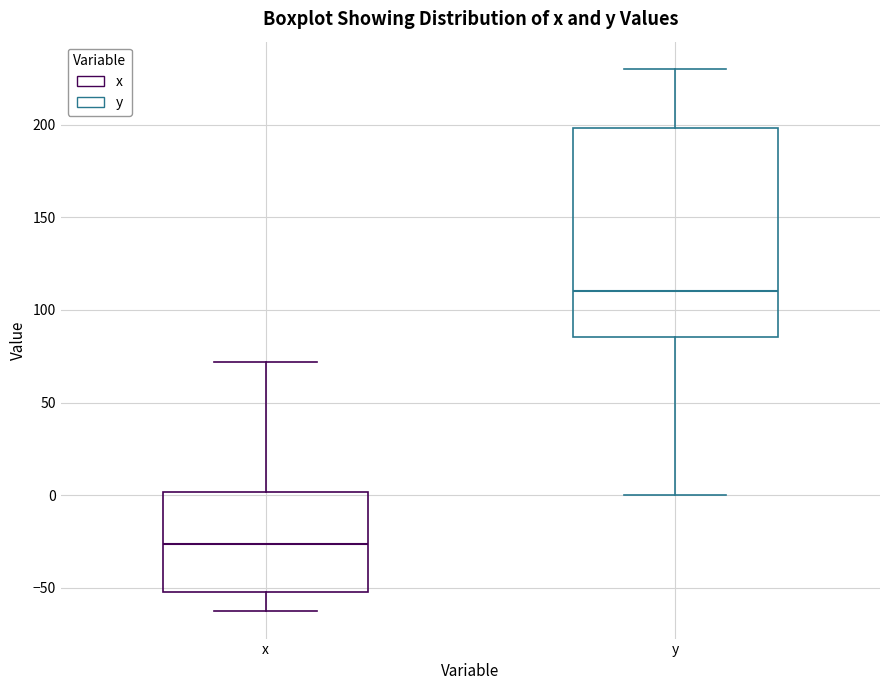

Reading left to right, read every box against the y-axis: the position of its median line, the range the box covers, and the ends of its whiskers. The values are not printed on the chart, so give them approximately, as read against the axis.

x: median -25, box -50 to 0, whiskers -65 to 70
y: median 110, box 85 to 200, whiskers 0 to 230